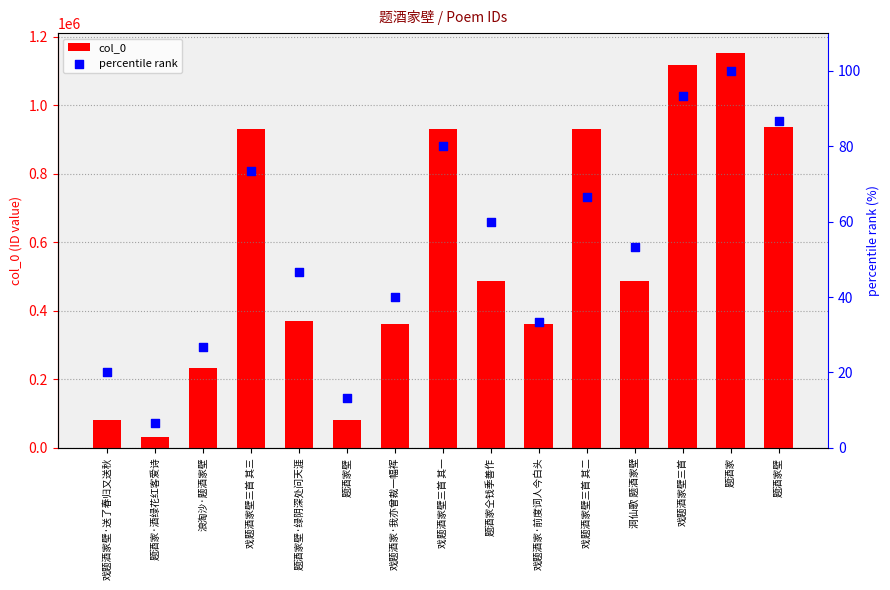

Which series contains the lowest Y value?

percentile rank